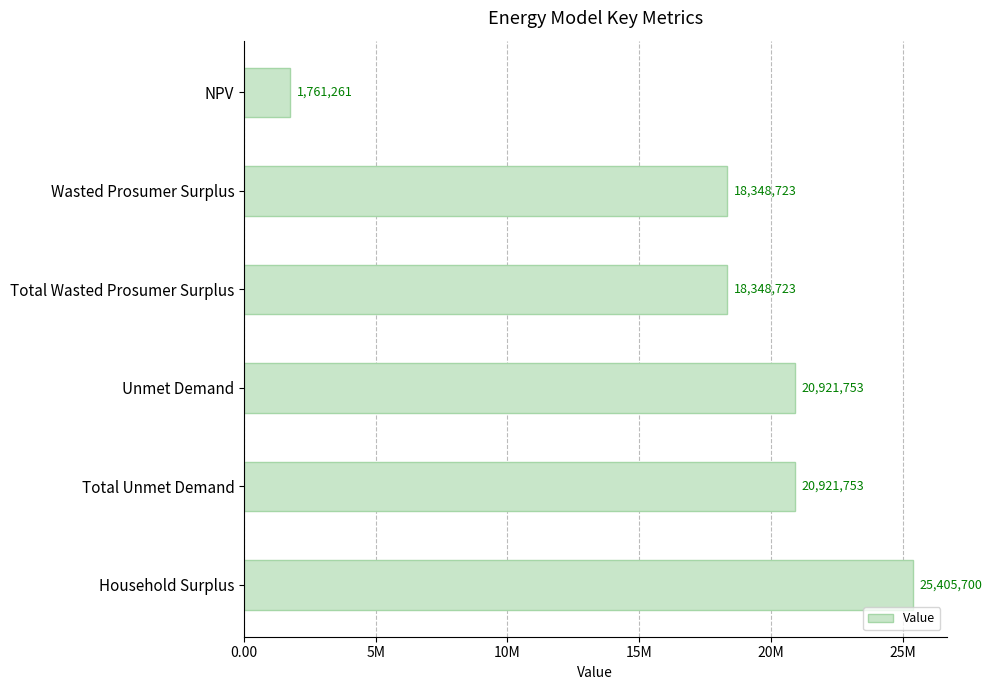

Are the bars horizontal?

Yes